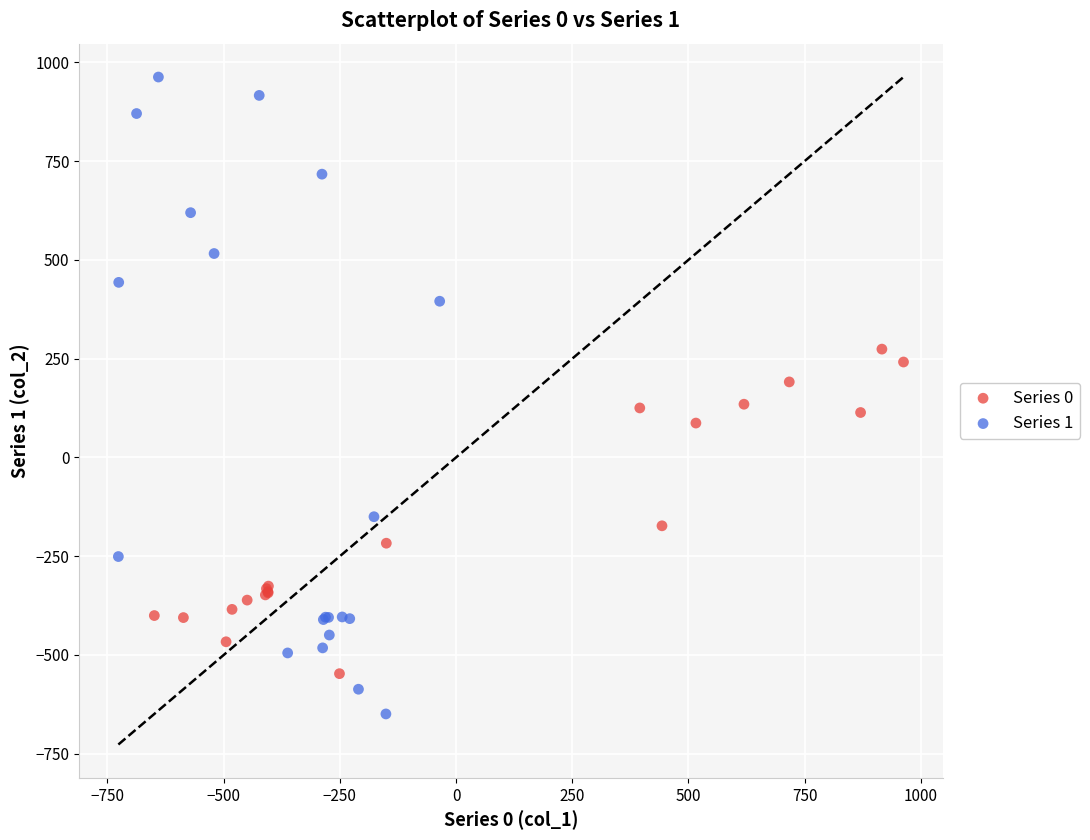

Which series contains the lowest Y value?

Series 1